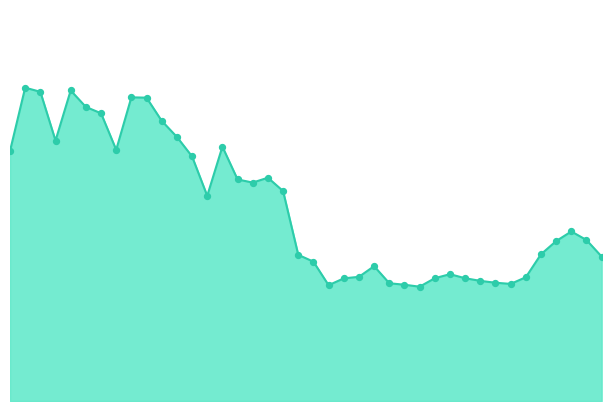

Is this an area chart (filled region under the line)?

Yes